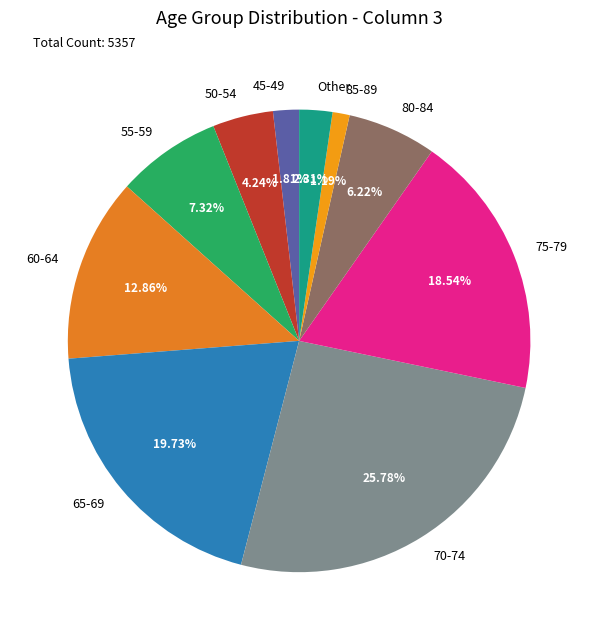

Which category has the smallest portion of the pie?

85-89